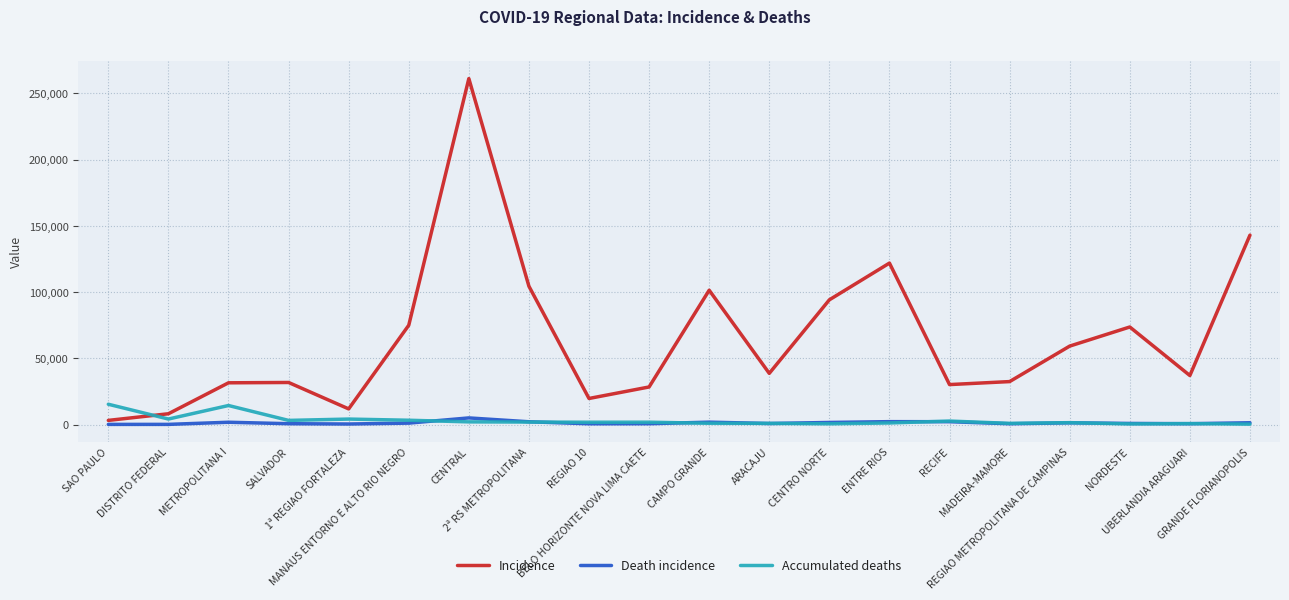

What is the greatest value displayed?

261146